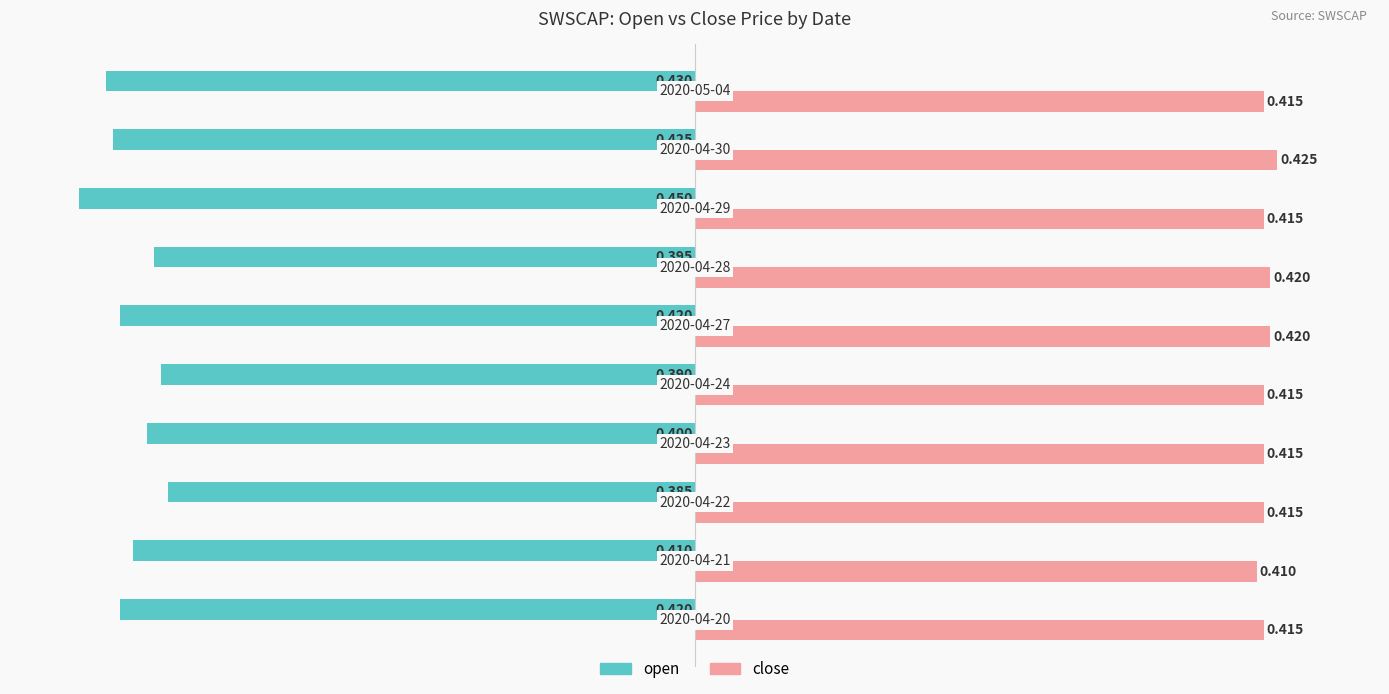

Rank the series by their maximum value, from highest to lowest.

close, open